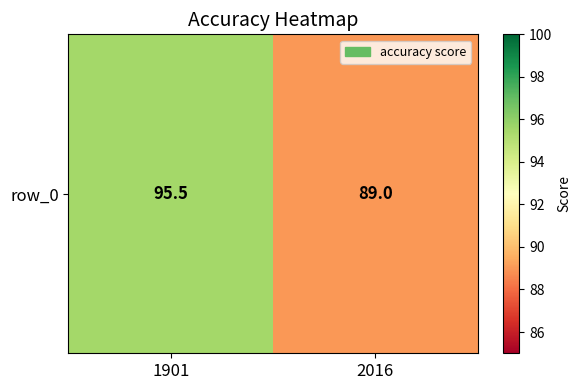

What is the sum of the values at 2016 and 1901?

184.5